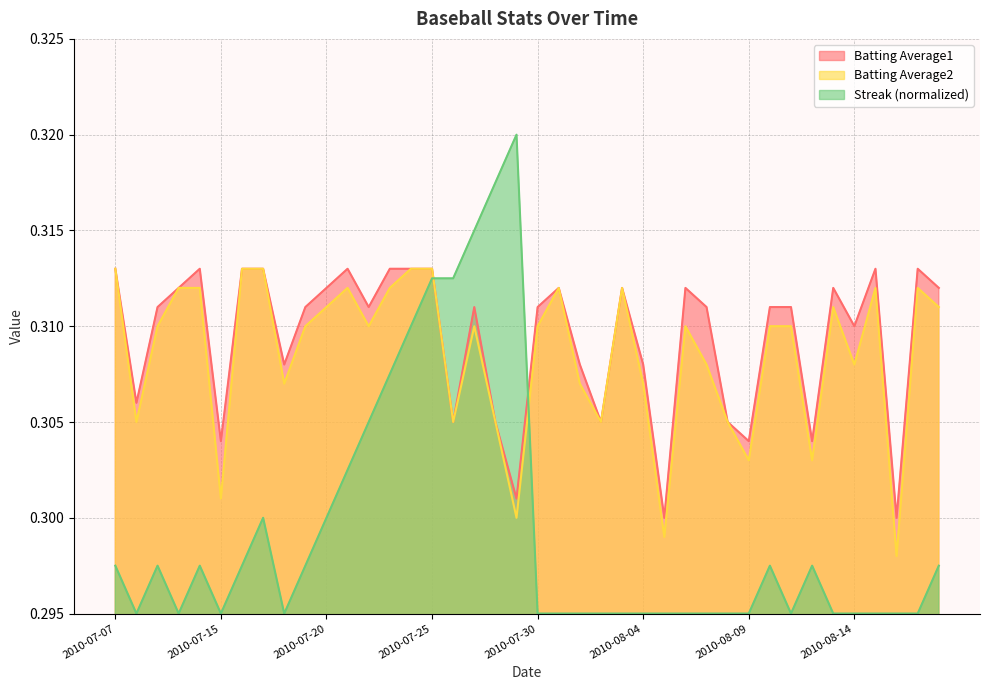

Between 2010-07-31 and 2010-08-12, which series saw the biggest shift?

Batting Average2